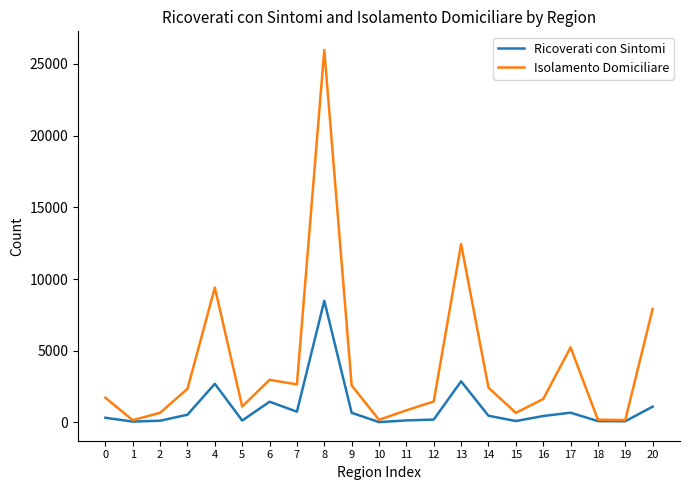

What is the difference between the maximum and minimum values in the Ricoverati con Sintomi series?

8461